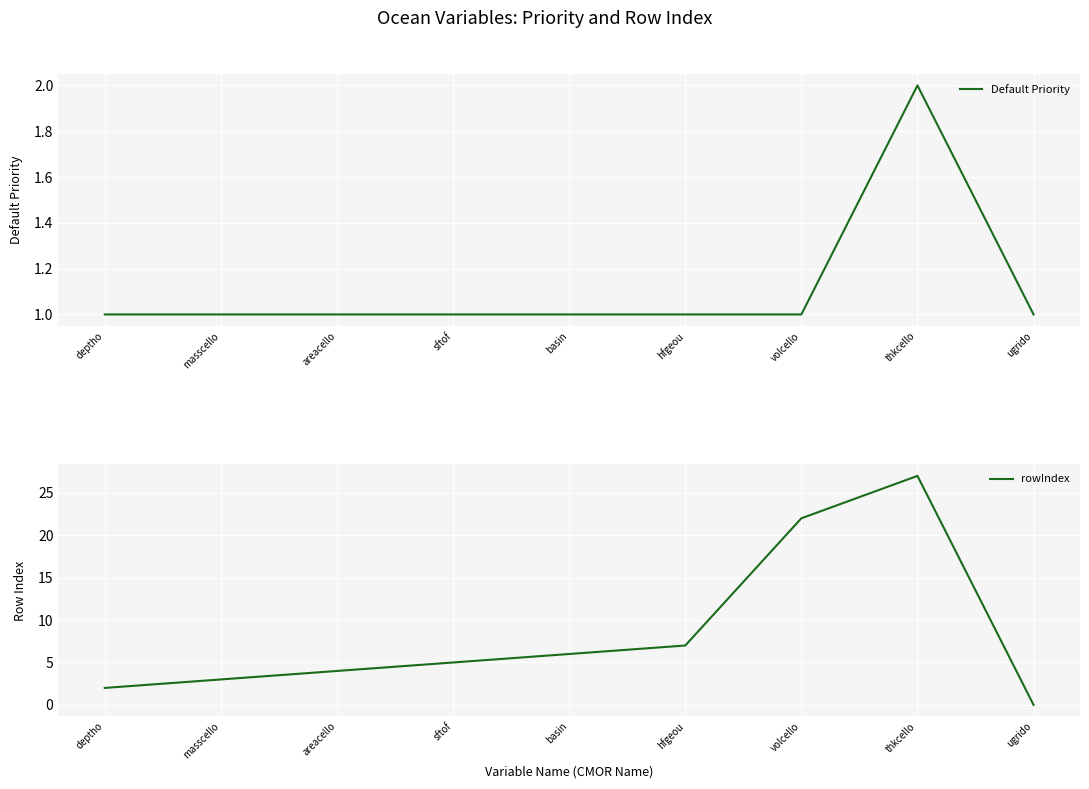

At volcello, list the series in order from smallest to largest.

Default Priority, rowIndex